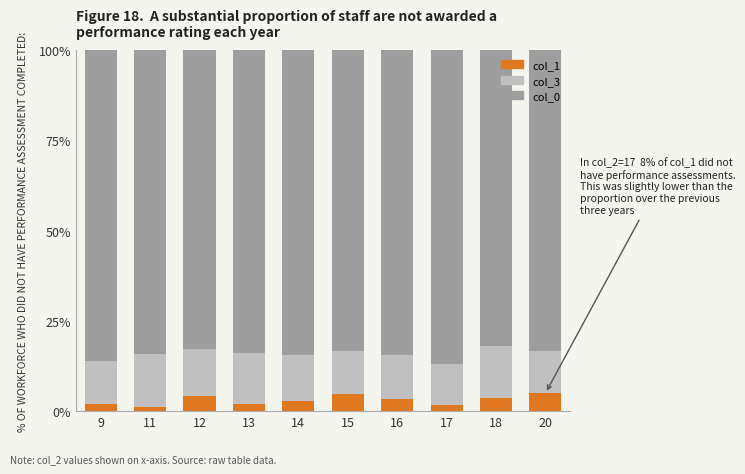

Are the bars grouped side by side (vs. stacked)?

No